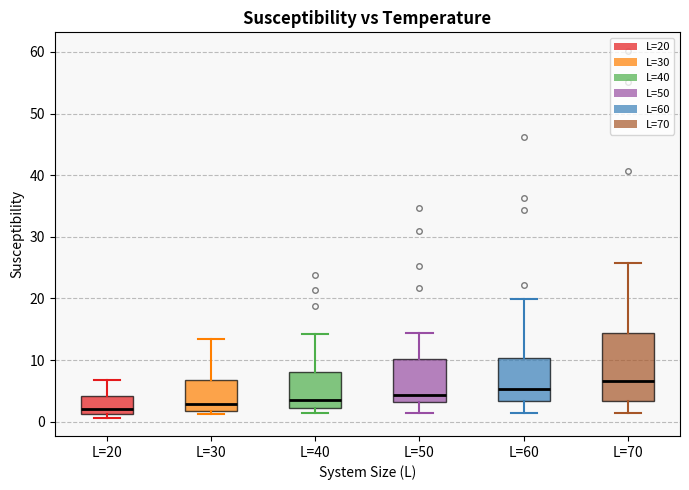

Reading left to right, read every box against the y-axis: the position of its median line, the range the box covers, and the ends of its whiskers. The values are not printed on the chart, so give them approximately, as read against the axis.

L=20: median 2, box 1 to 4, whiskers 1 (just below the box's lower edge) to 7
L=30: median 3, box 2 to 7, whiskers 1 to 13
L=40: median 4, box 2 to 8, whiskers 1 to 14
L=50: median 4, box 3 to 10, whiskers 1 to 14
L=60: median 5, box 3 to 10, whiskers 1 to 20
L=70: median 7, box 3 to 14, whiskers 1 to 26